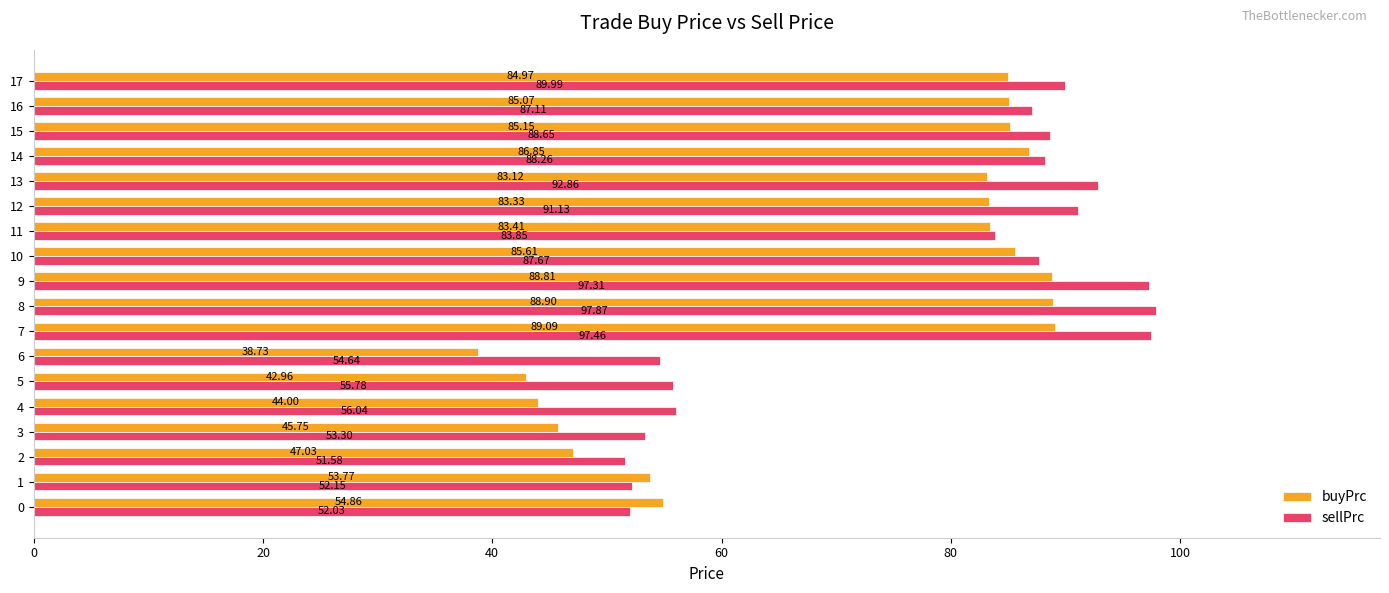

What is the spread (max minus min) of values at 16?

2.0